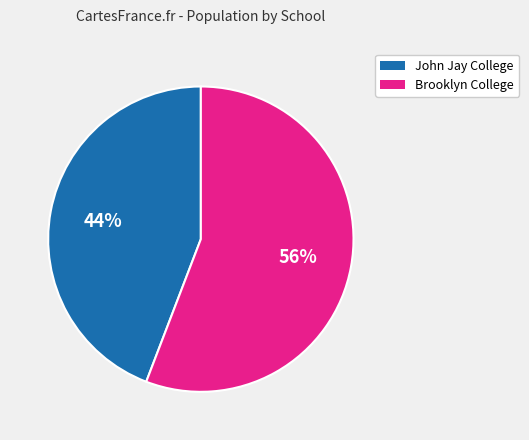

To the nearest percent, what is the average slice percentage?

50%